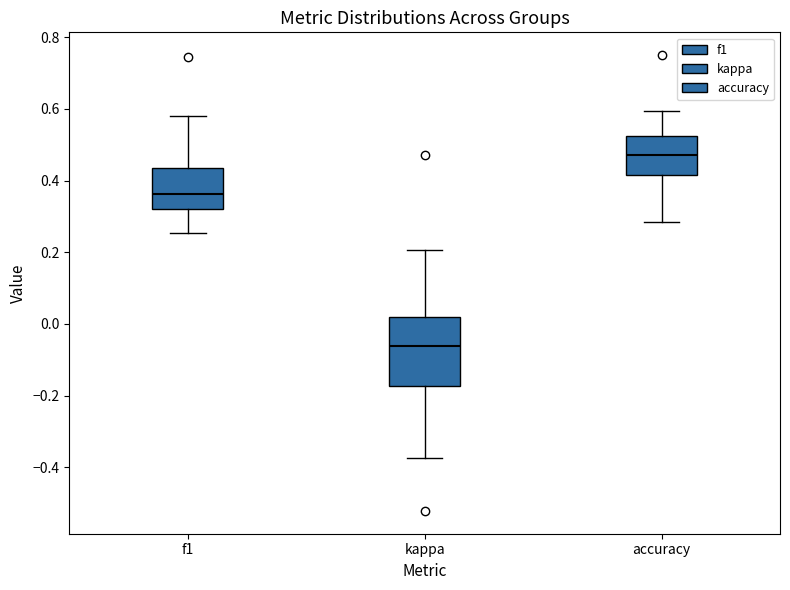

Where is the lower edge of the box for accuracy on the y-axis? The values are not printed on the chart, so give them approximately, as read against the axis.

0.42